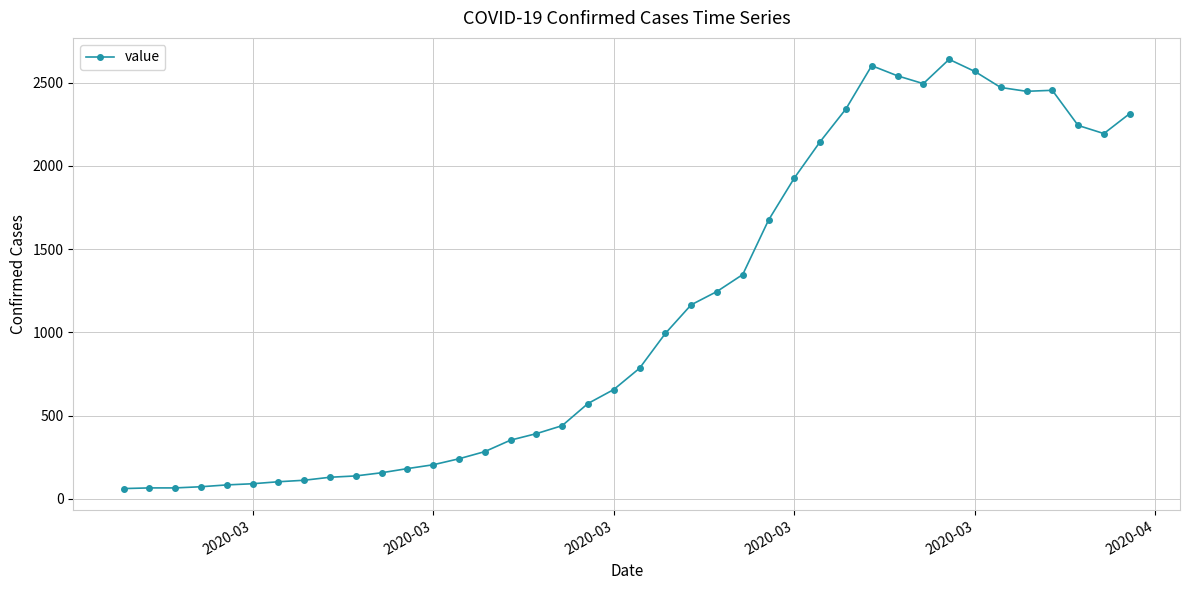

What is the minimum value shown in the chart?

61